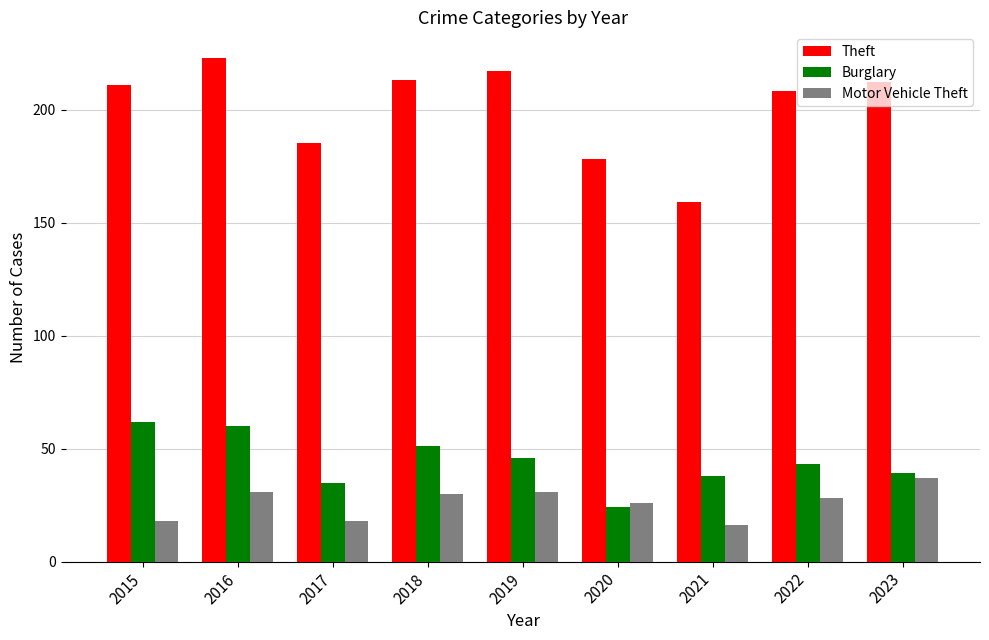

Between 2016 and 2022, which series saw the biggest shift?

Burglary